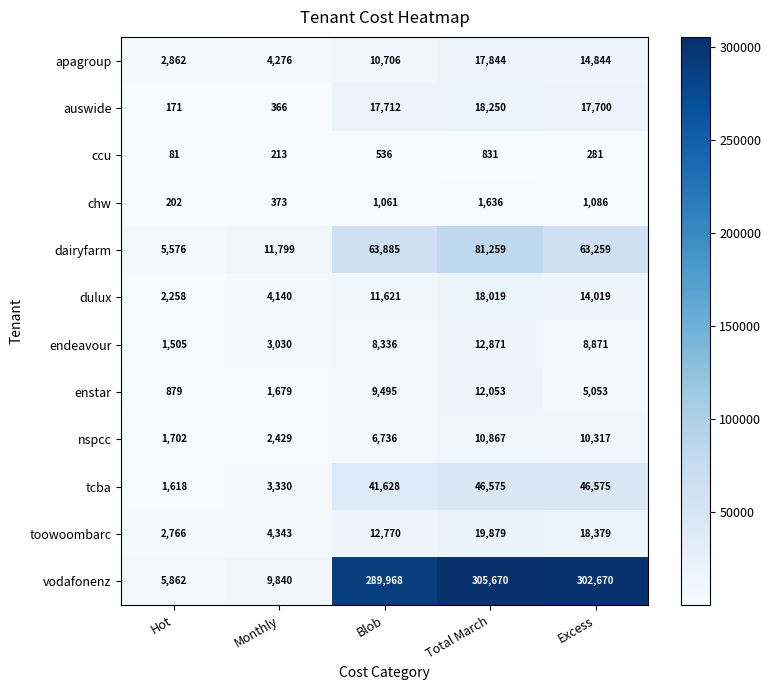

Rank the series by their maximum value, from highest to lowest.

vodafonenz, dairyfarm, tcba, toowoombarc, auswide, dulux, apagroup, endeavour, enstar, nspcc, chw, ccu